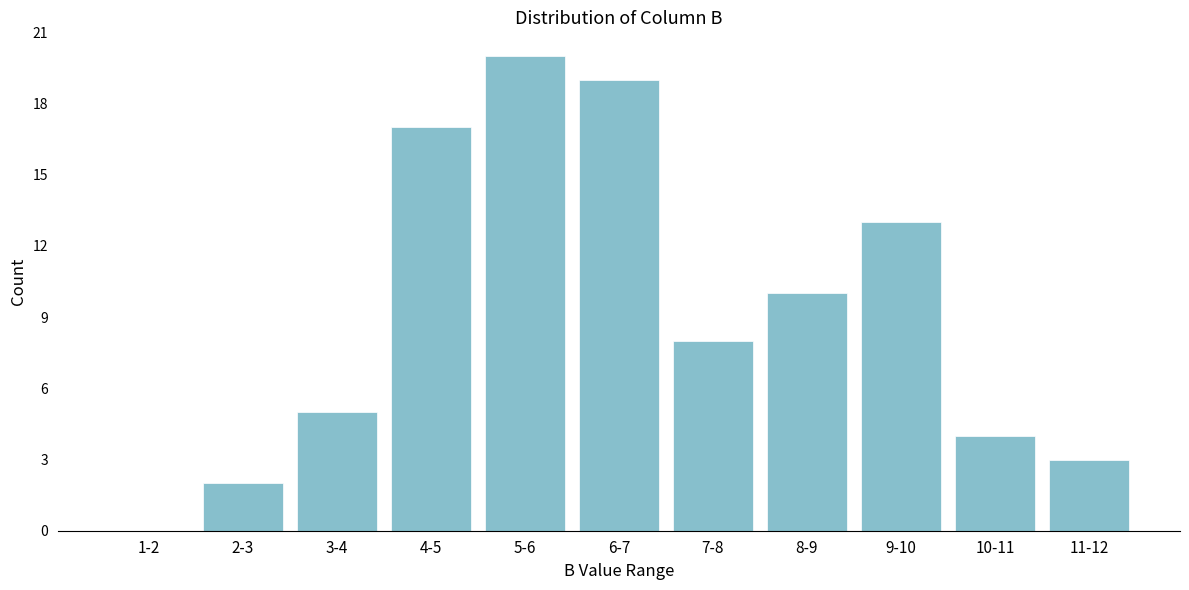

Reading left to right, transcribe all the data shown in this chart.

1-2=0	2-3=2	3-4=5	4-5=17	5-6=20	6-7=19	7-8=8	8-9=10	9-10=13	10-11=4	11-12=3